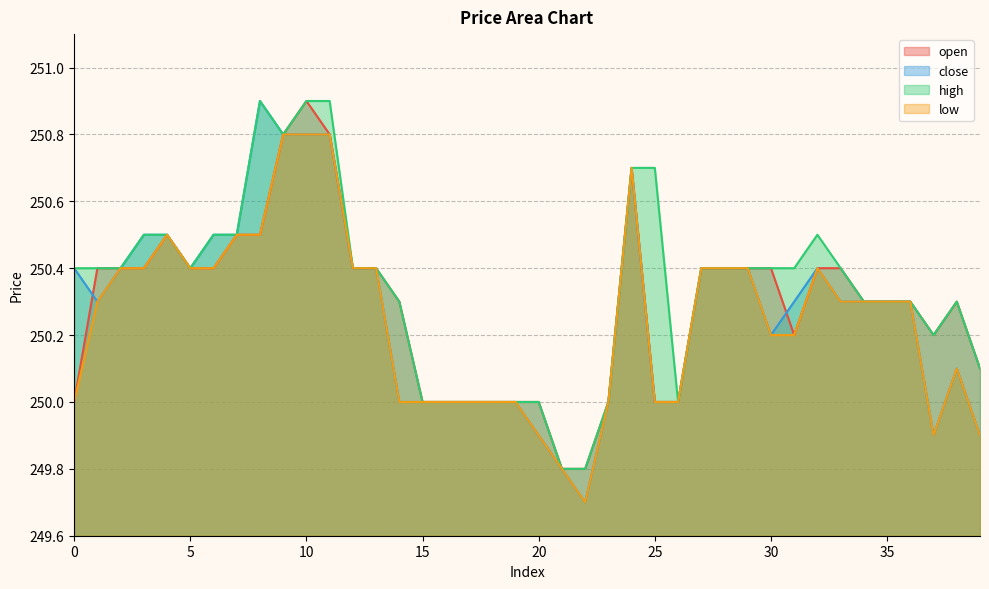

How many distinct data groups are displayed?

4